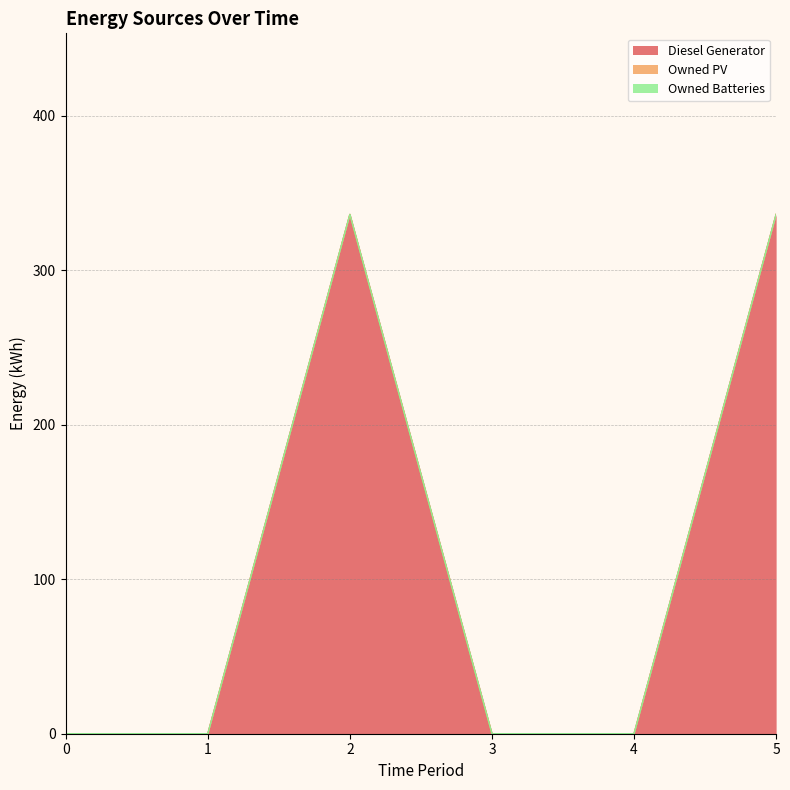

Count the number of categories in the chart.

6